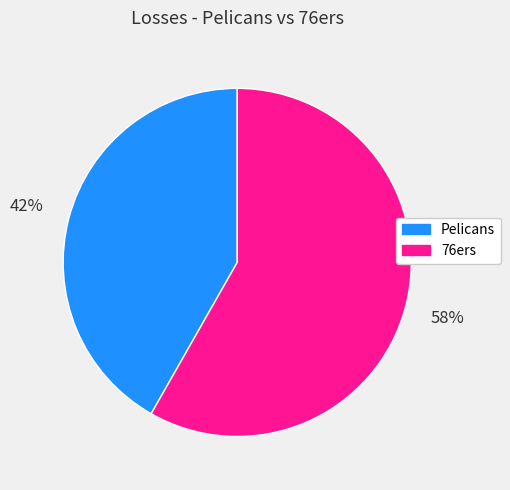

Which category has the smallest portion of the pie?

Pelicans